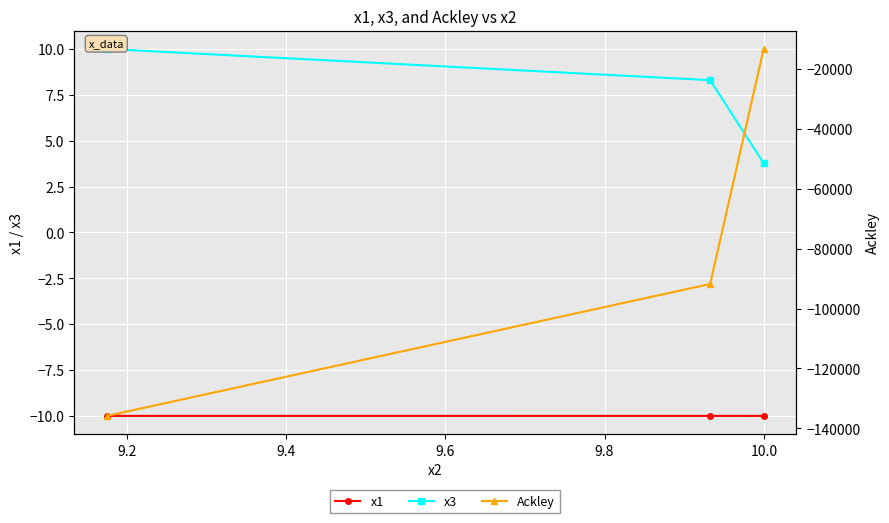

How many values in the Ackley series are below -91771?

2